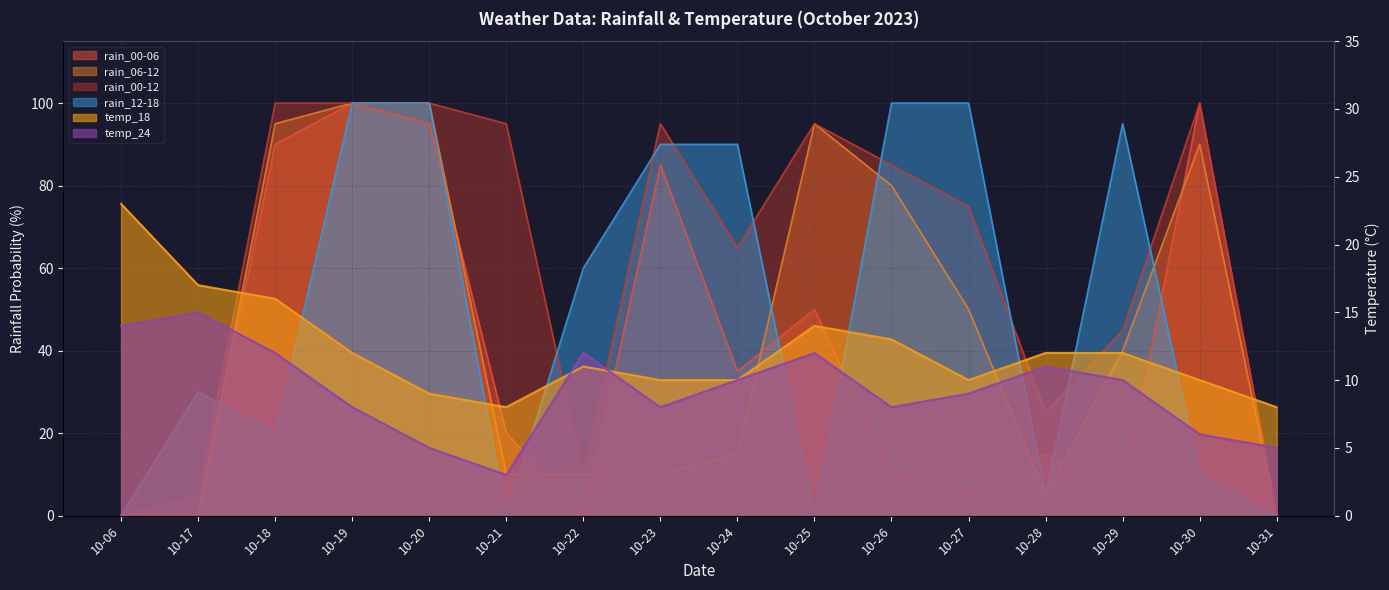

What is the average value of the rain_00-06 series?

38